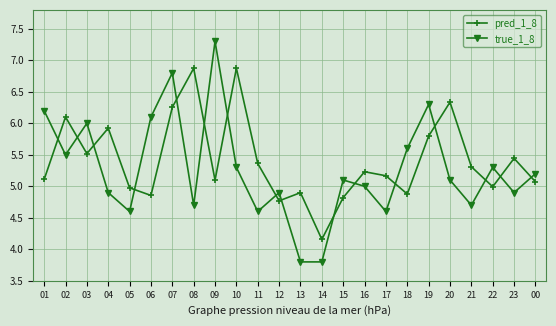

True or false: true_1_8 has more than 2 points higher than both neighbors.

True